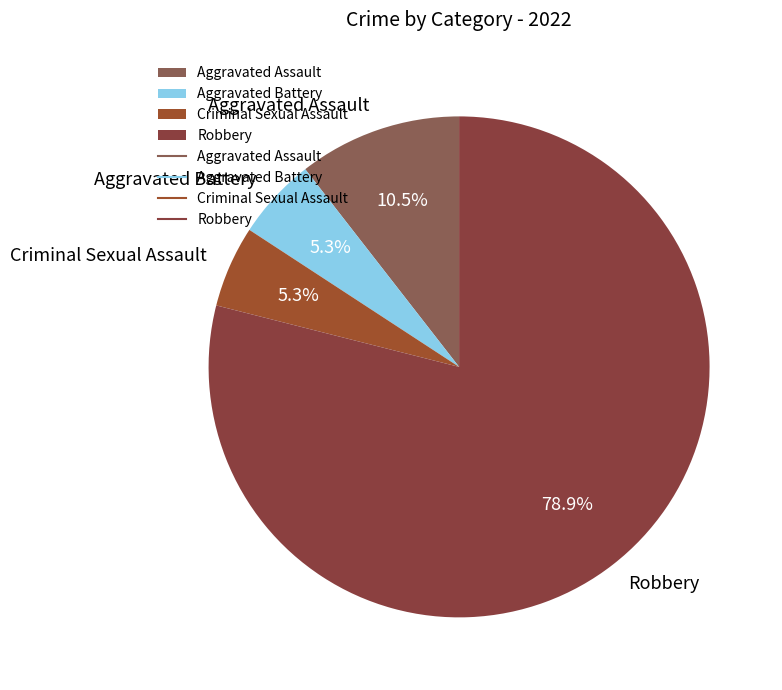

What is the majority slice?

Robbery